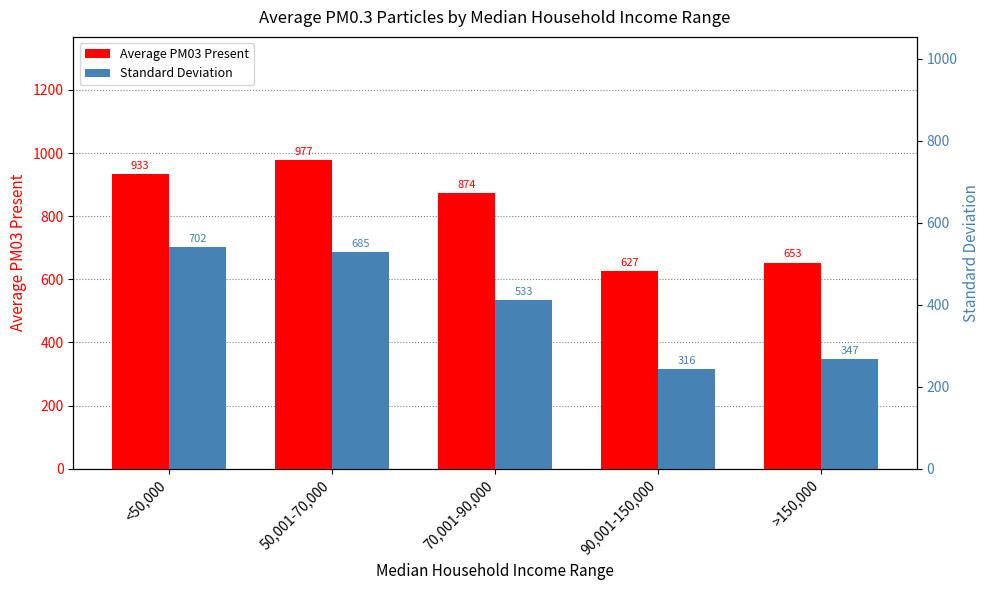

The value of Standard Deviation at 70,001-90,000 is 533. True or false?

True